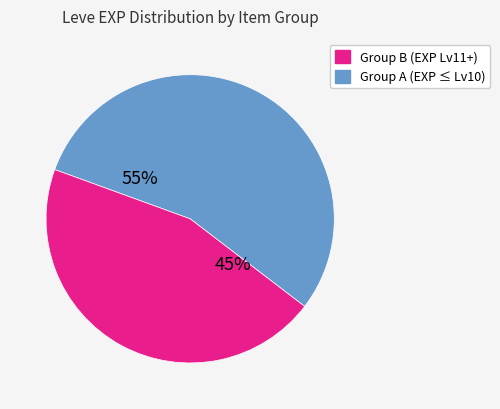

To the nearest percent, what is the average slice percentage?

50%